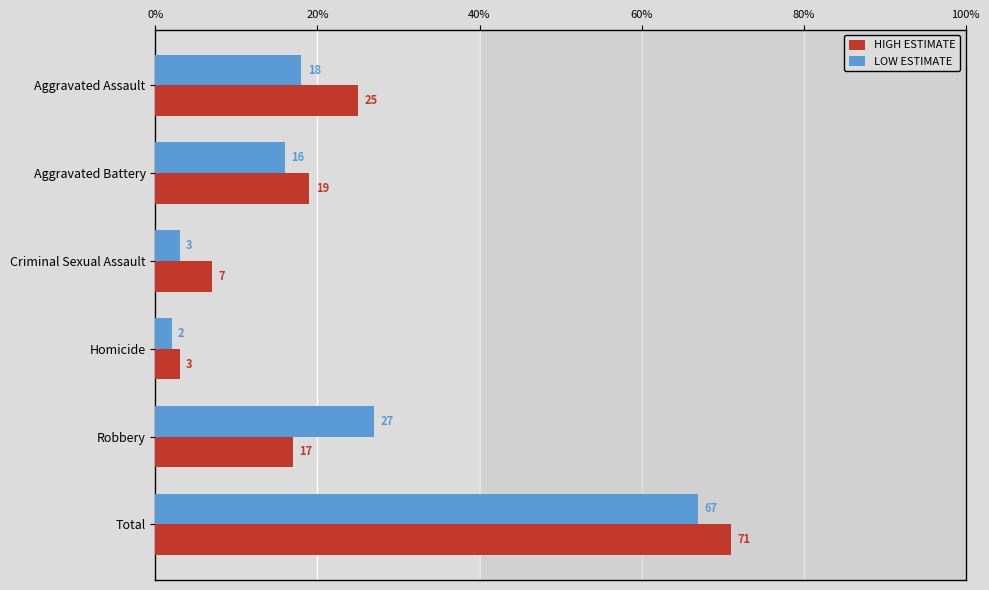

The HIGH ESTIMATE series shows 17 at Robbery. True or false?

True